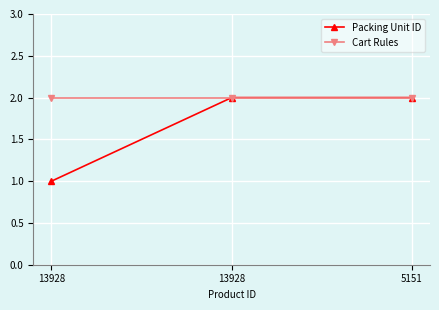

What are all the series names shown in the legend?

Packing Unit ID, Cart Rules